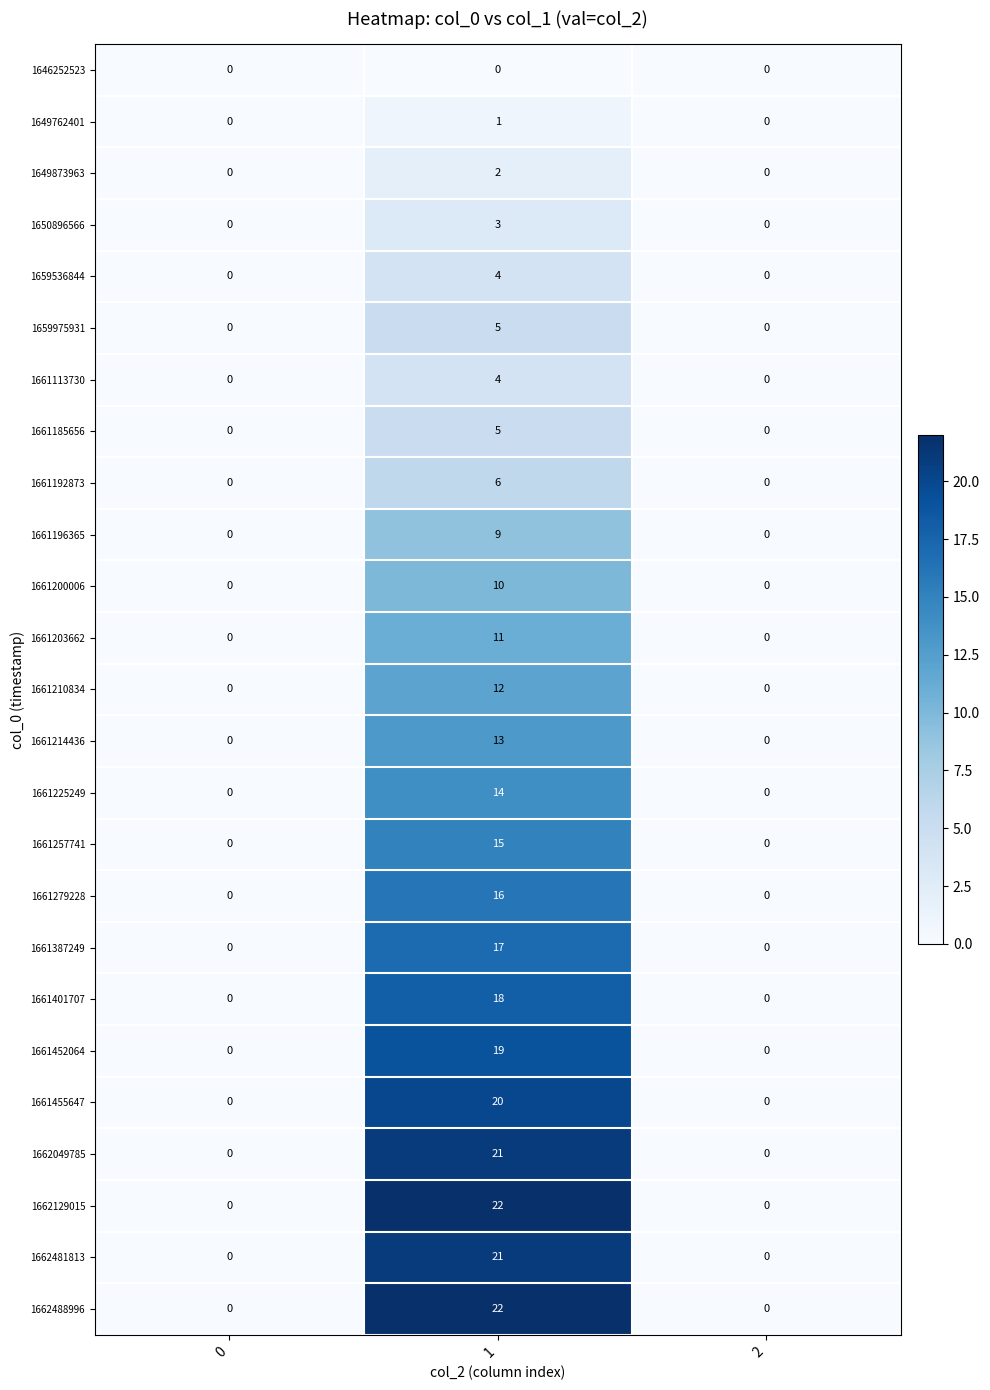

What is the spread (max minus min) of values at 1?

22